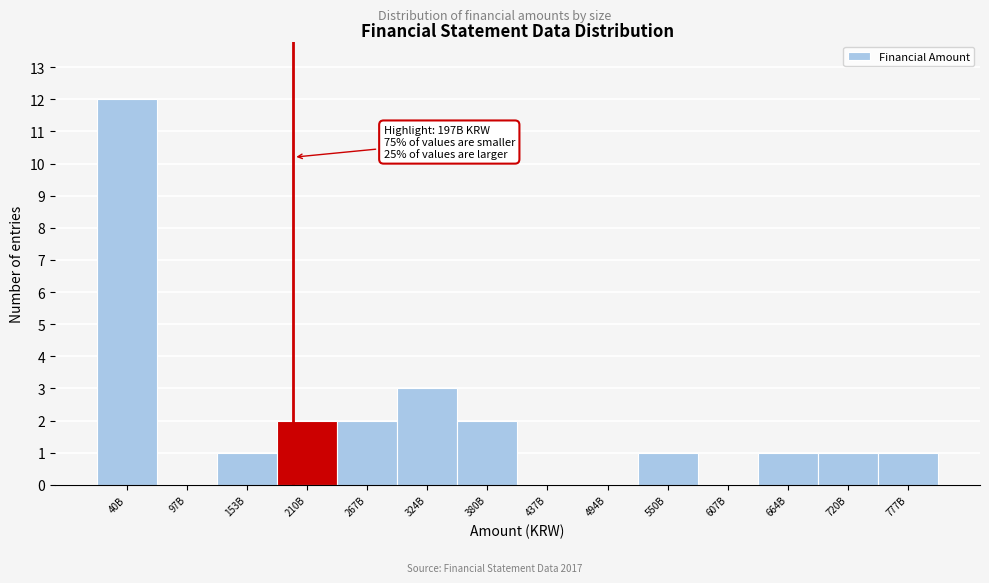

Reading left to right, what are all the values shown in this chart?

40B=12	97B=0	153B=1	210B=2	267B=2	324B=3	380B=2	437B=0	494B=0	550B=1	607B=0	664B=1	720B=1	777B=1